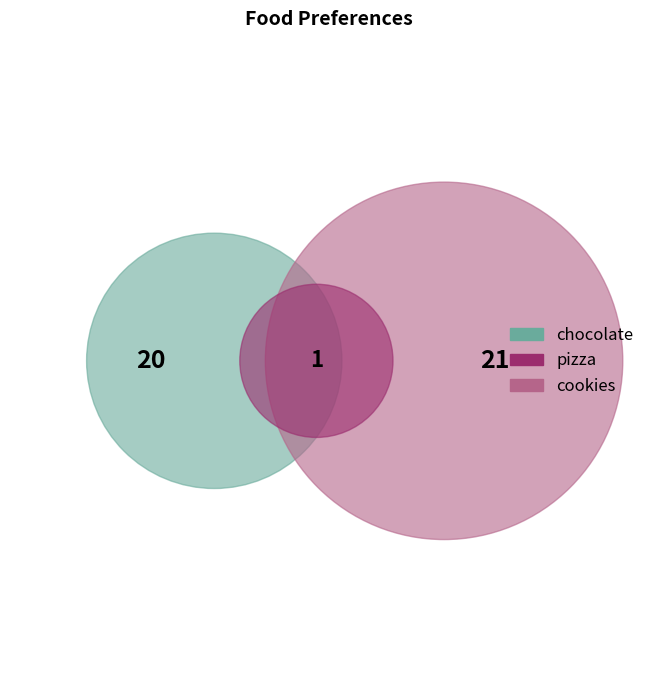

What is the total percentage of cookies and pizza?

52.4%